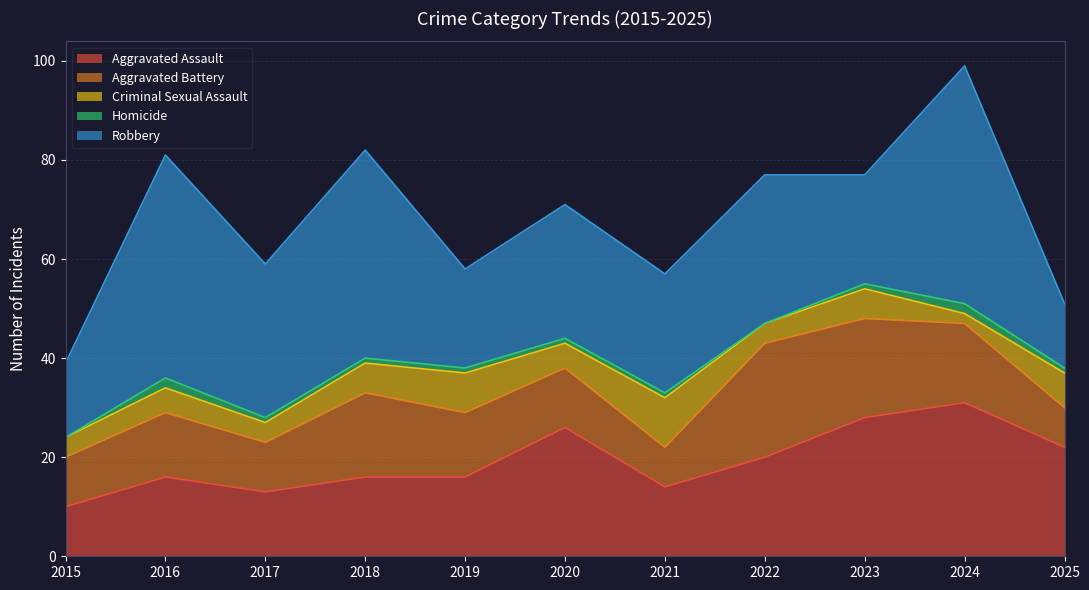

Which series has the largest range (max minus min)?

Robbery